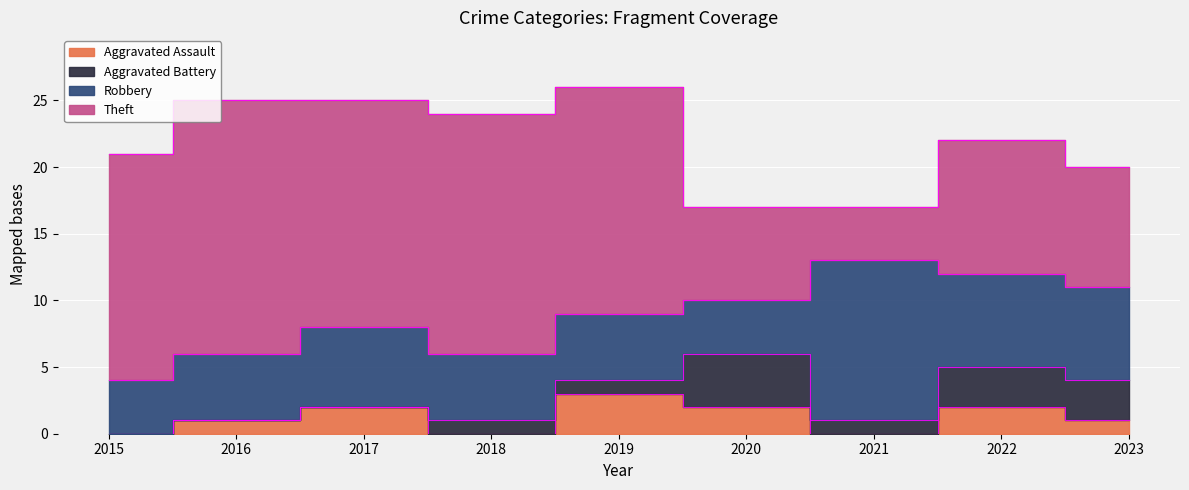

What is the difference between the maximum and second lowest values in the Aggravated Battery series?

4